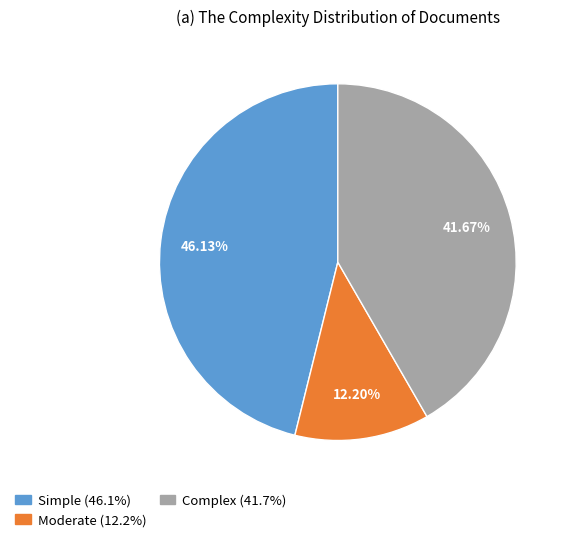

Rank the categories by value from lowest to highest.

Moderate, Complex, Simple